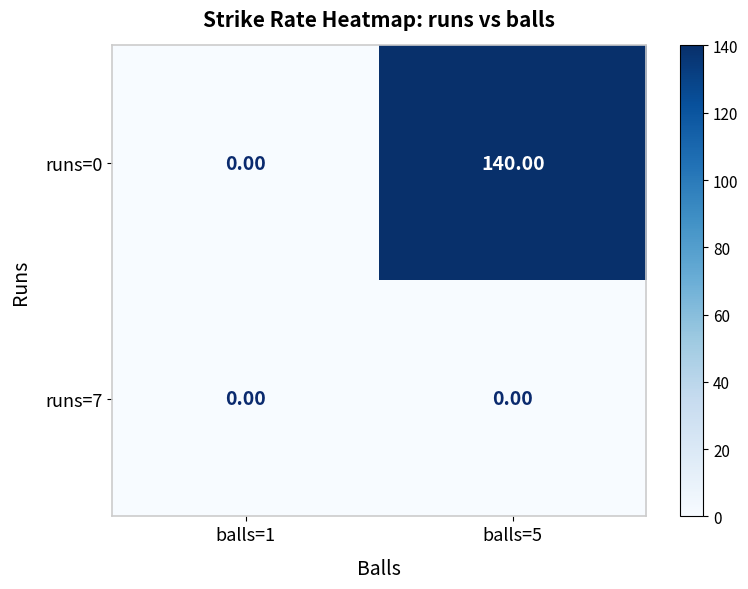

What is the average value of the runs=0 series?

70